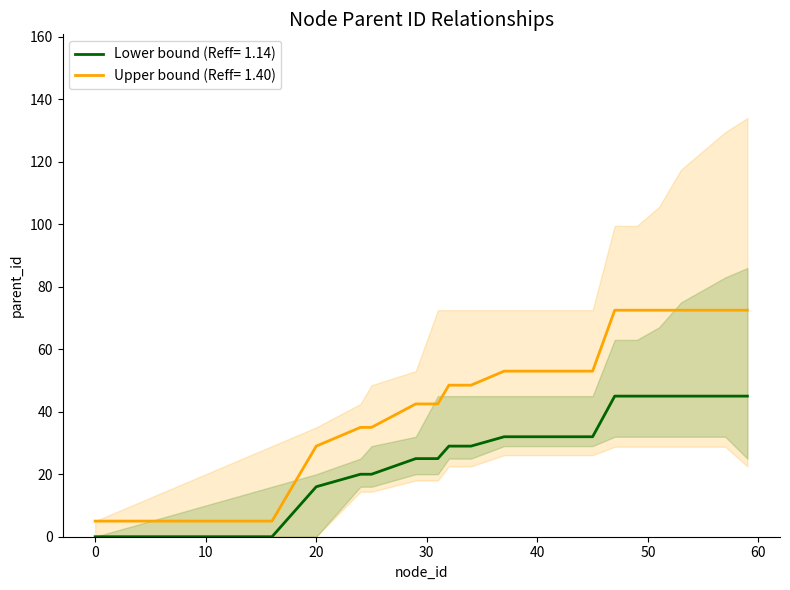

True or false: parent_id_lower and parent_id_upper cross at least once.

False